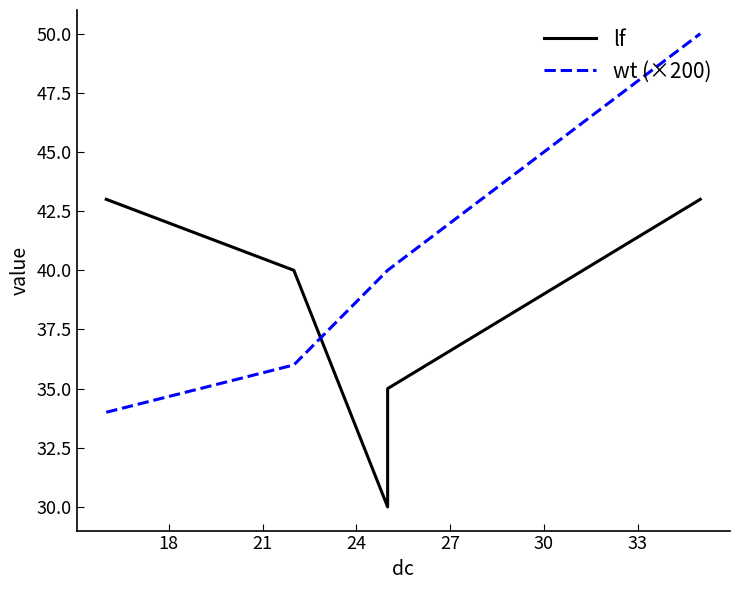

Which series has the widest spread of values?

wt (×200)